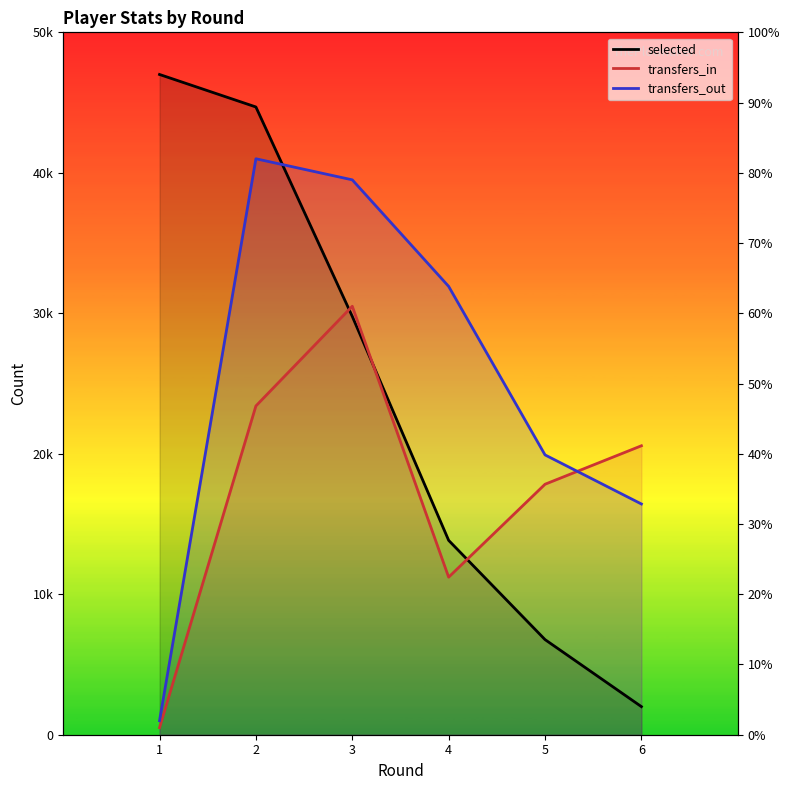

How many interior local peaks does the transfers_out series have?

1